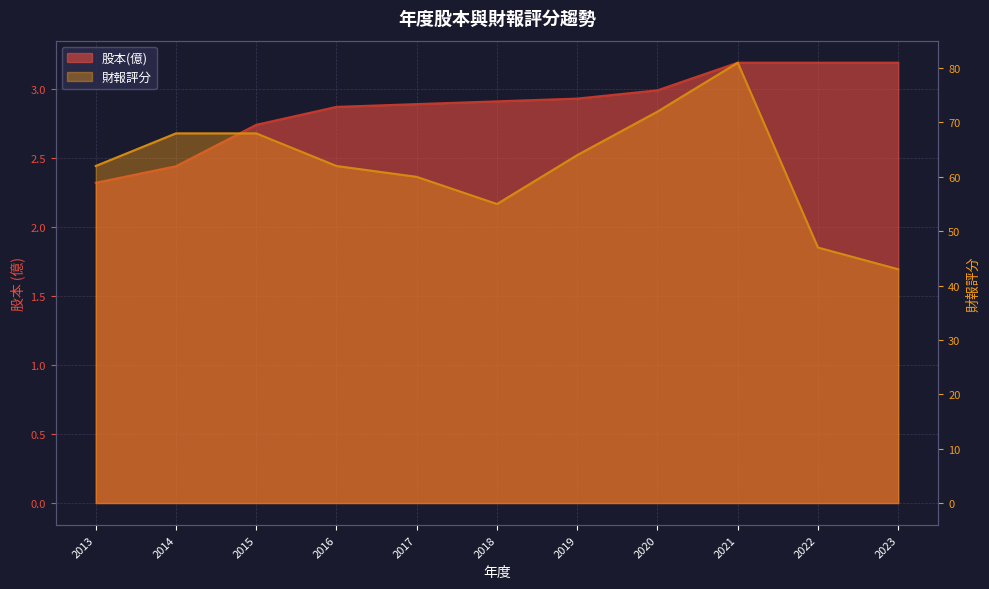

How many data points does each series have?

11